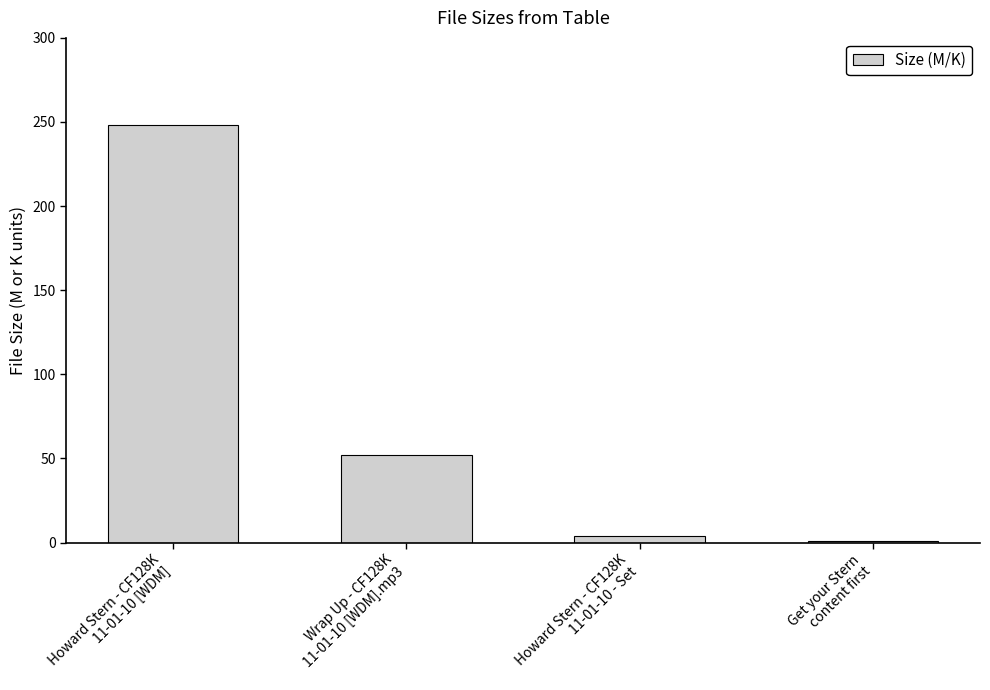

What is the average value?

76.4